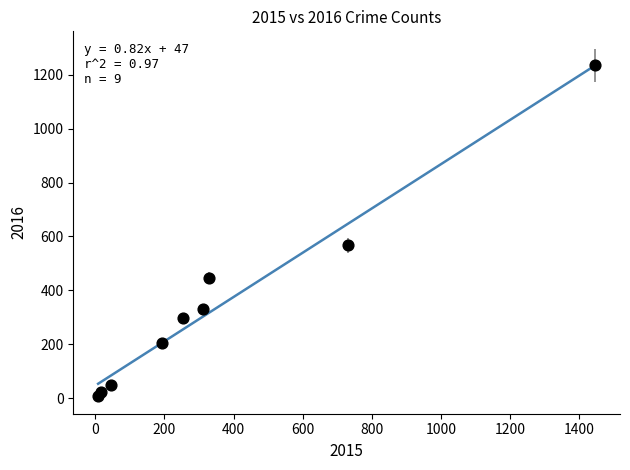

What is the average X value?

371